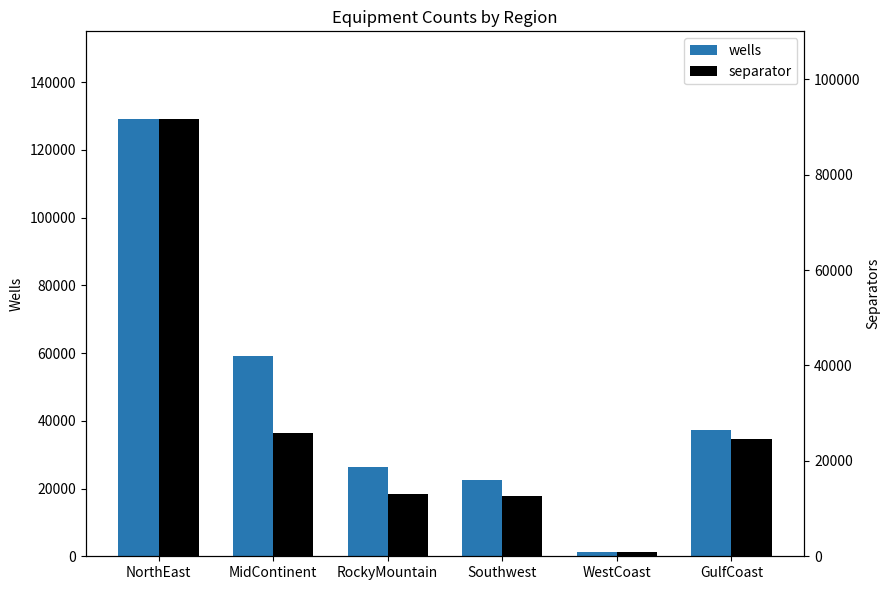

What are all the series names shown in the legend?

wells, separator